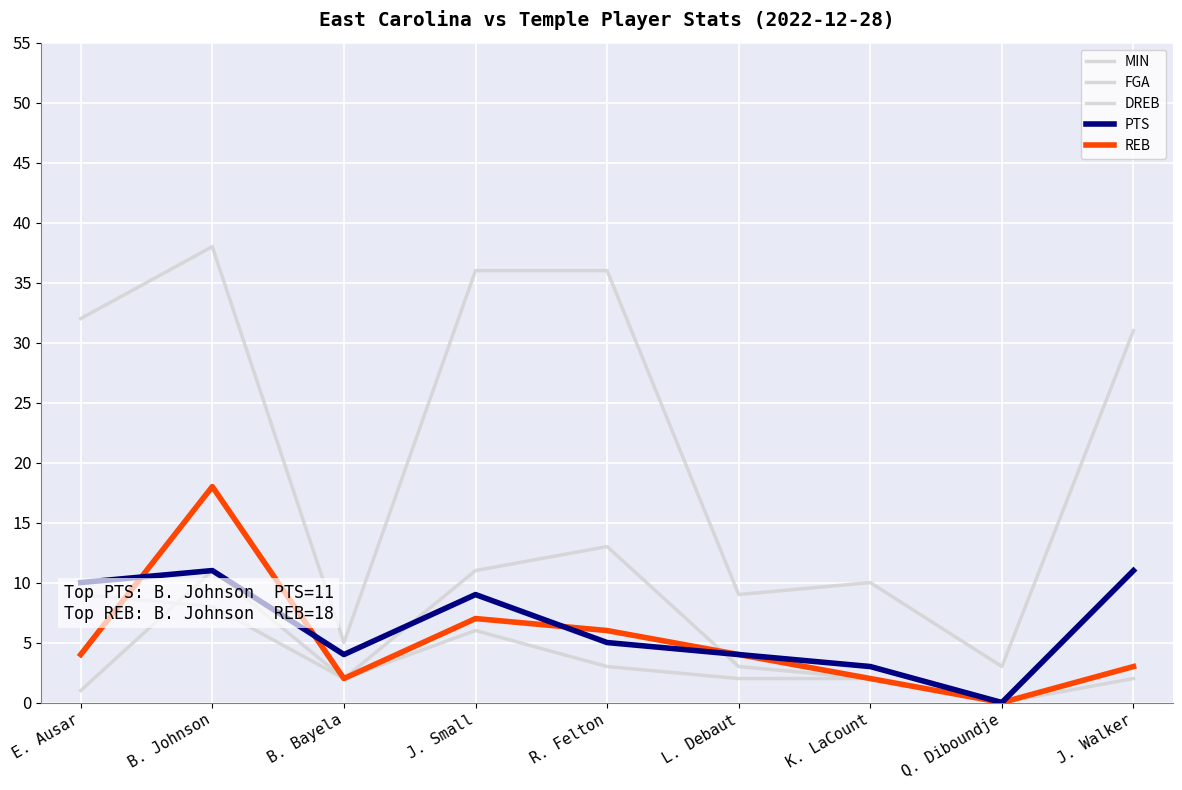

Which series has the largest range (max minus min)?

MIN